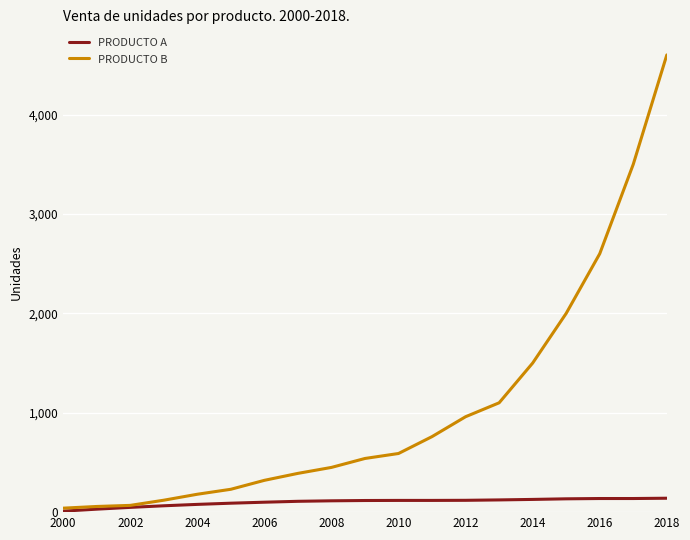

What is the average value of the PRODUCTO A series?

101